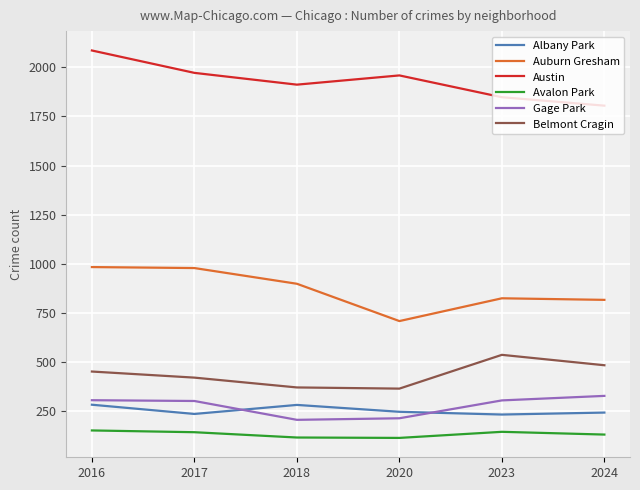

What are all the series names shown in the legend?

Albany Park, Auburn Gresham, Austin, Avalon Park, Gage Park, Belmont Cragin